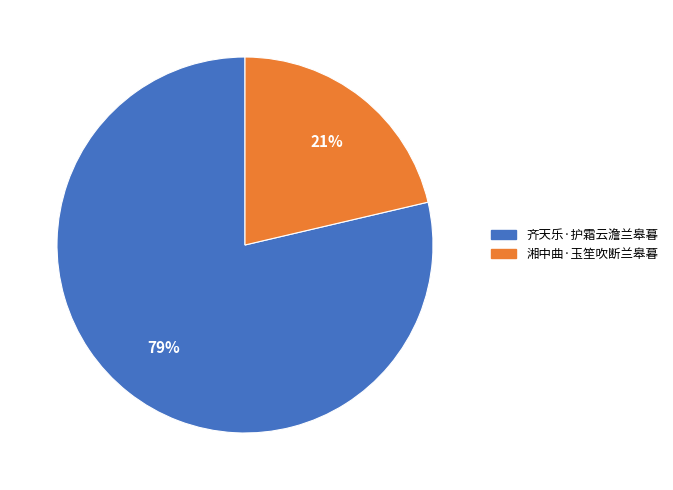

To the nearest percent, what is the combined percentage of 湘中曲·玉笙吹断兰皋暮 and 齐天乐·护霜云澹兰皋暮?

100%